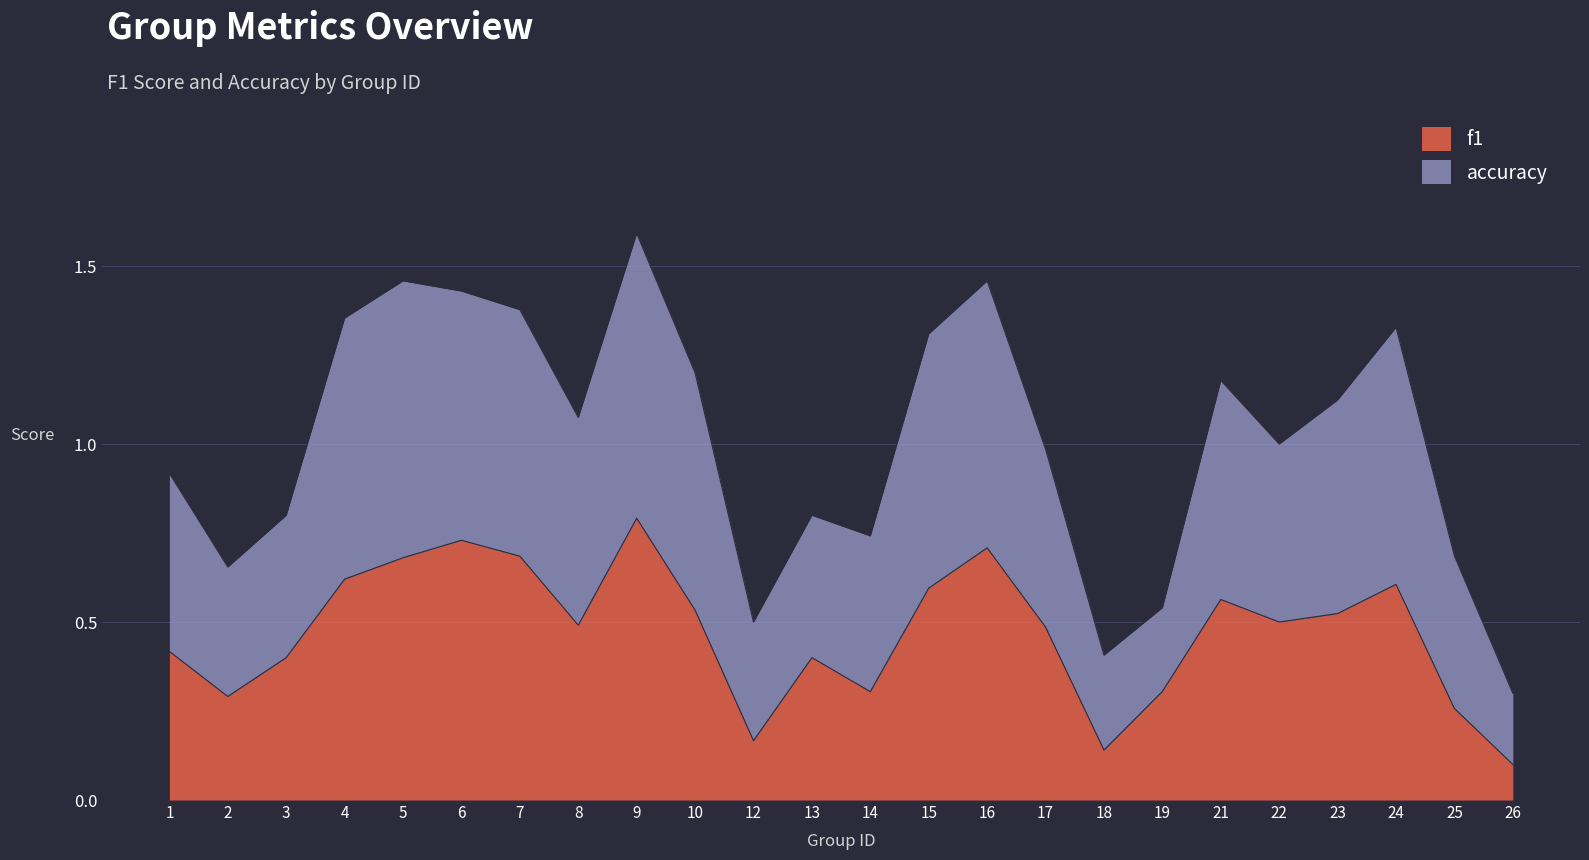

At which category does f1 reach its first local peak?

6